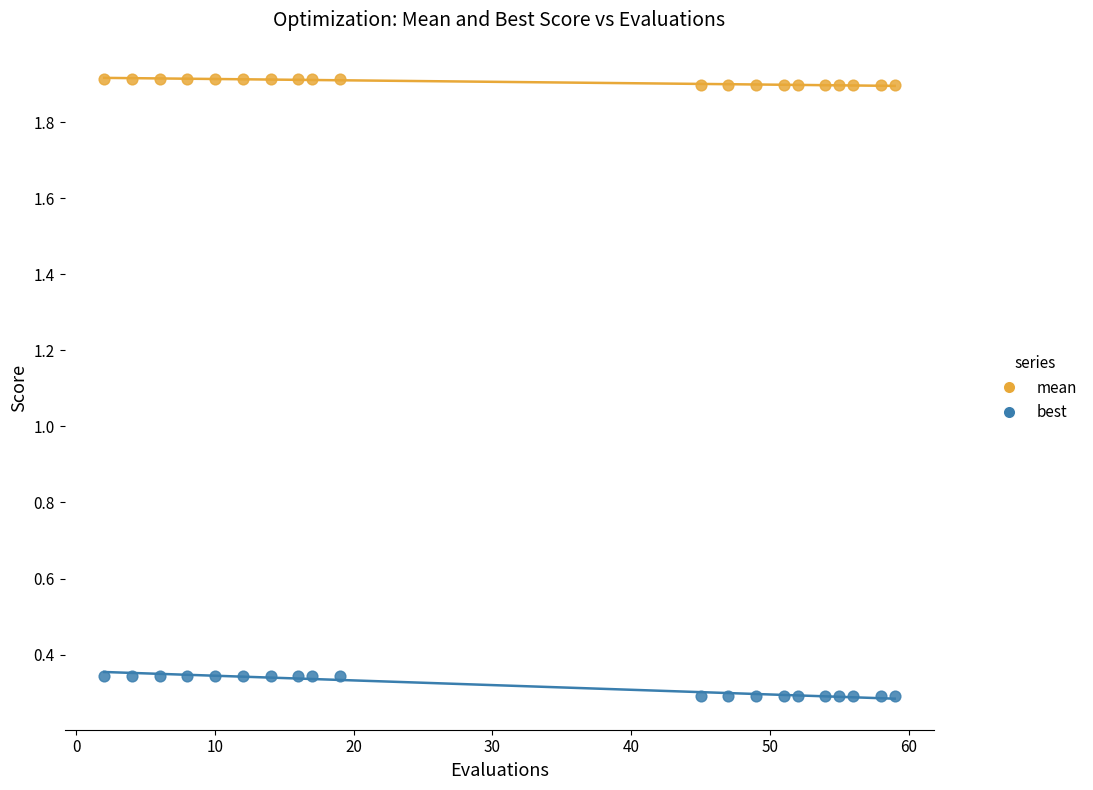

Which series contains the lowest Y value?

best